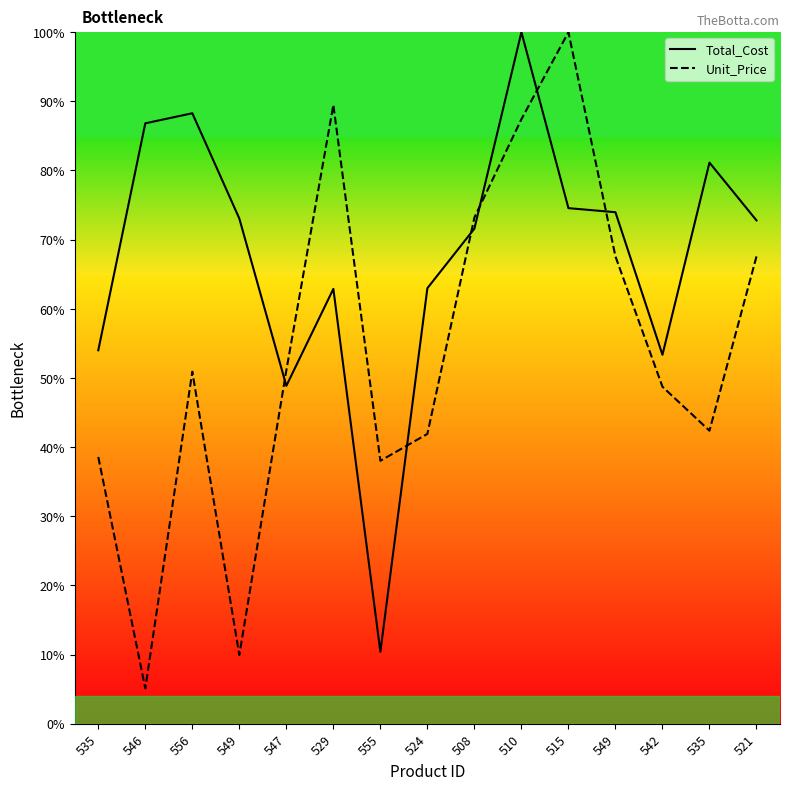

How many times do Total_Cost and Unit_Price cross each other?

6